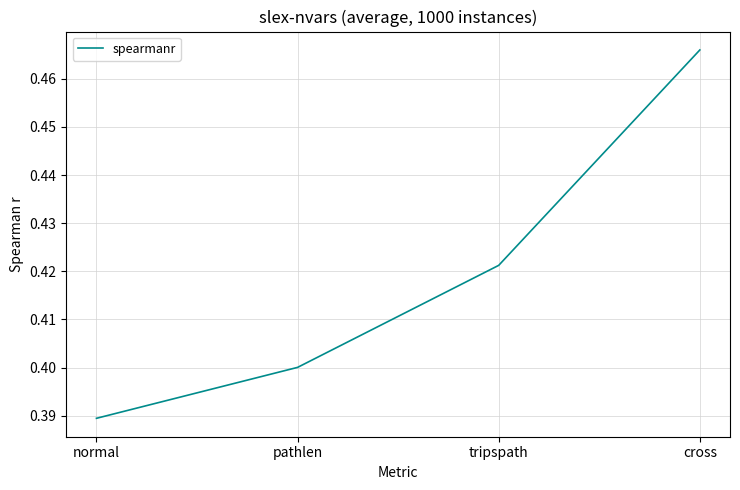

Does the chart display data point markers on the line(s)?

No